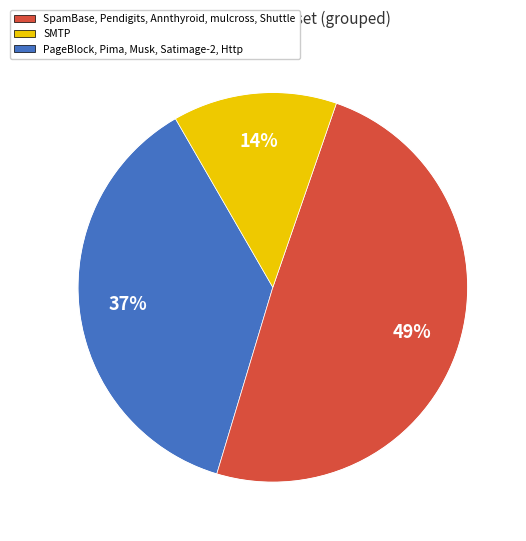

How many slices are in this pie chart?

3